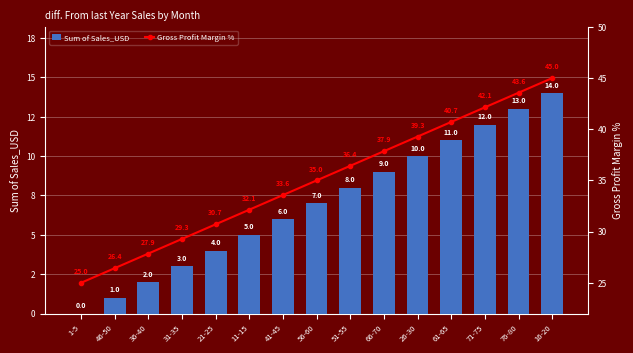

How many values in Sum of Sales_USD are above zero?

14